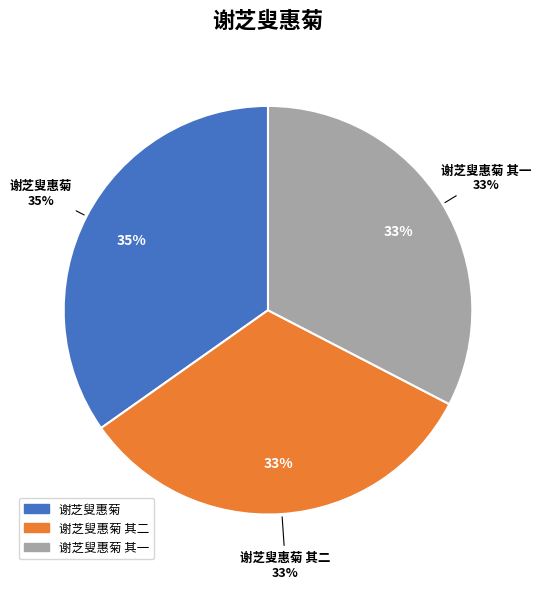

To the nearest percent, what portion does 谢芝叟惠菊 其一 represent?

33%